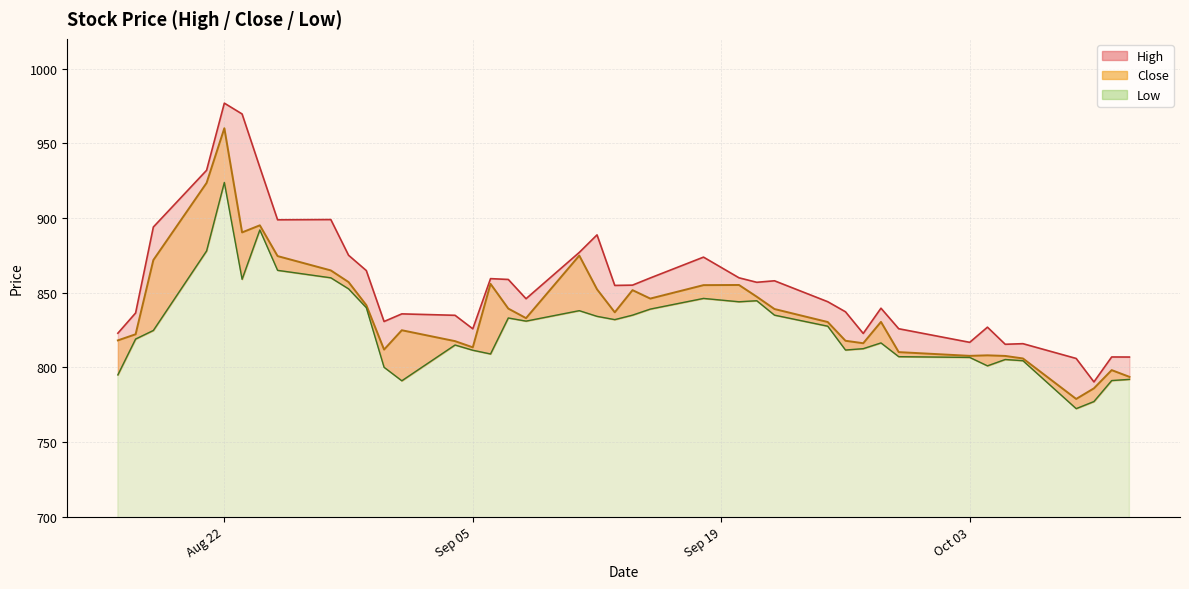

Between 2023-08-29 and 2023-08-31, which series saw the biggest shift?

Low